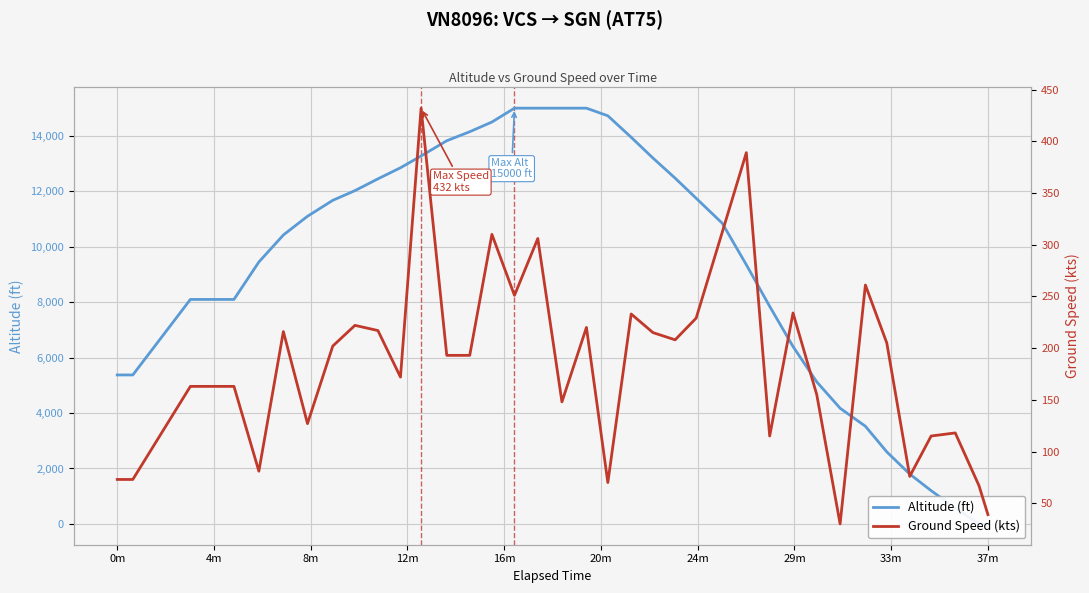

True or false: Ground Speed (kts) and Altitude (ft) cross at least once.

True